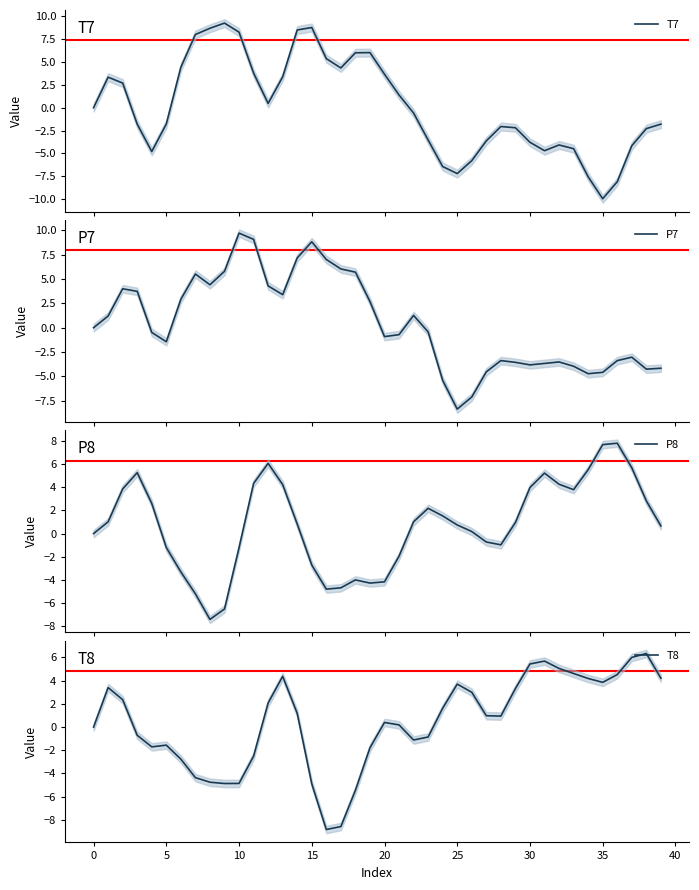

How many lines are shown in the chart?

4